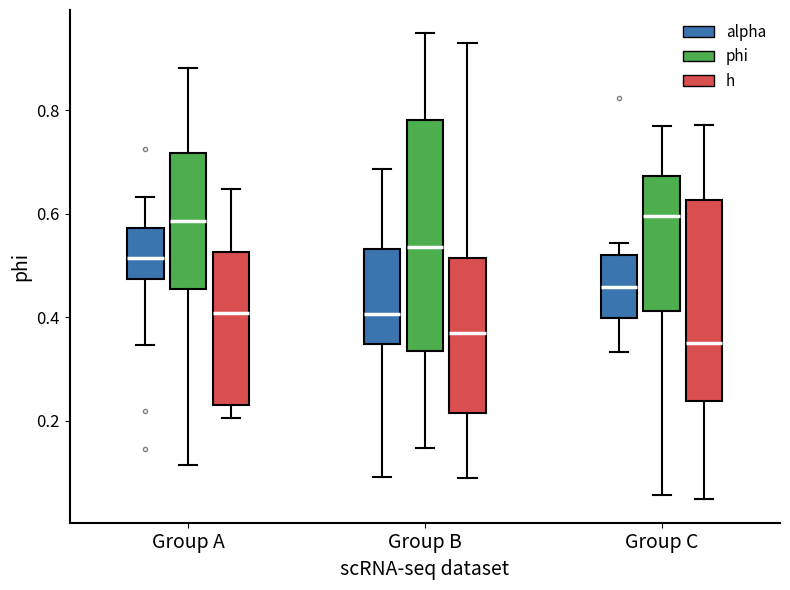

Reading left to right, transcribe this box plot: for each box, give where its median line is, the range the box spans, and where its two whiskers end, as read against the y-axis. The values are not printed on the chart, so give them approximately, as read against the axis.

Group A (alpha): median 0.52, box 0.48 to 0.58, whiskers 0.34 to 0.64
Group A (phi): median 0.58, box 0.46 to 0.72, whiskers 0.12 to 0.88
Group A (h): median 0.40, box 0.22 to 0.52, whiskers 0.20 to 0.64
Group B (alpha): median 0.40, box 0.34 to 0.54, whiskers 0.10 to 0.68
Group B (phi): median 0.54, box 0.34 to 0.78, whiskers 0.14 to 0.94
Group B (h): median 0.36, box 0.22 to 0.52, whiskers 0.08 to 0.94
Group C (alpha): median 0.46, box 0.40 to 0.52, whiskers 0.34 to 0.54
Group C (phi): median 0.60, box 0.42 to 0.68, whiskers 0.06 to 0.76
Group C (h): median 0.34, box 0.24 to 0.62, whiskers 0.04 to 0.78